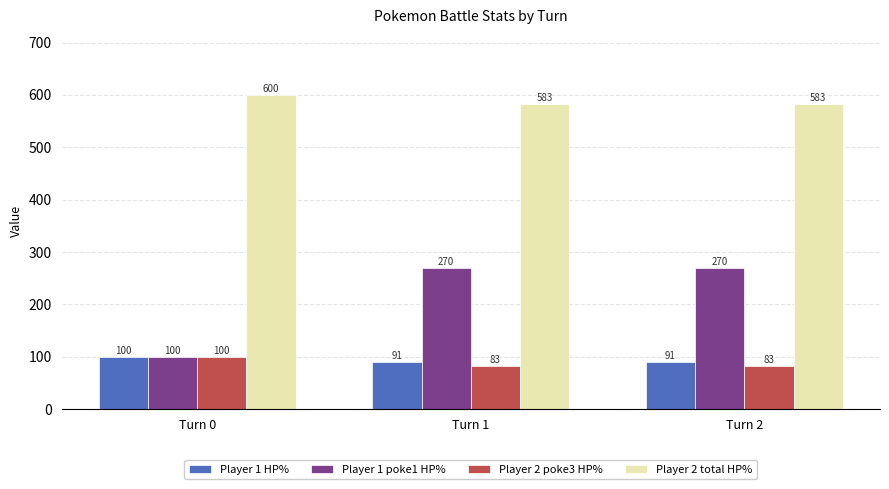

What is the minimum value for Player 1 HP%?

91